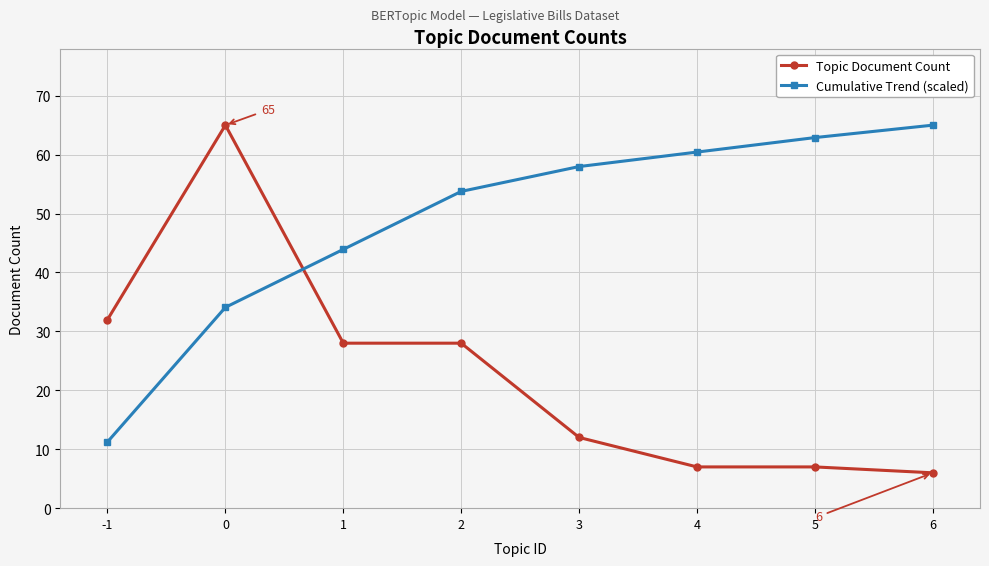

The Topic Document Count series shows 7.0 at 4. True or false?

True